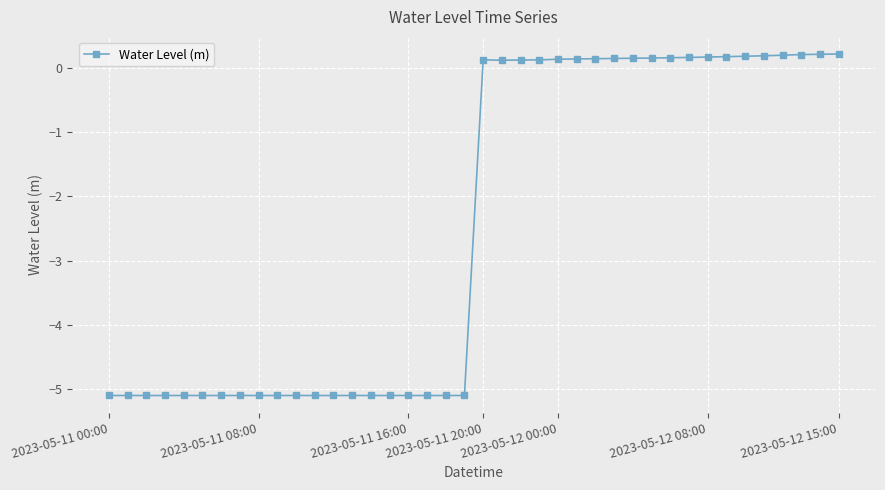

What is the maximum value shown in the chart?

0.2